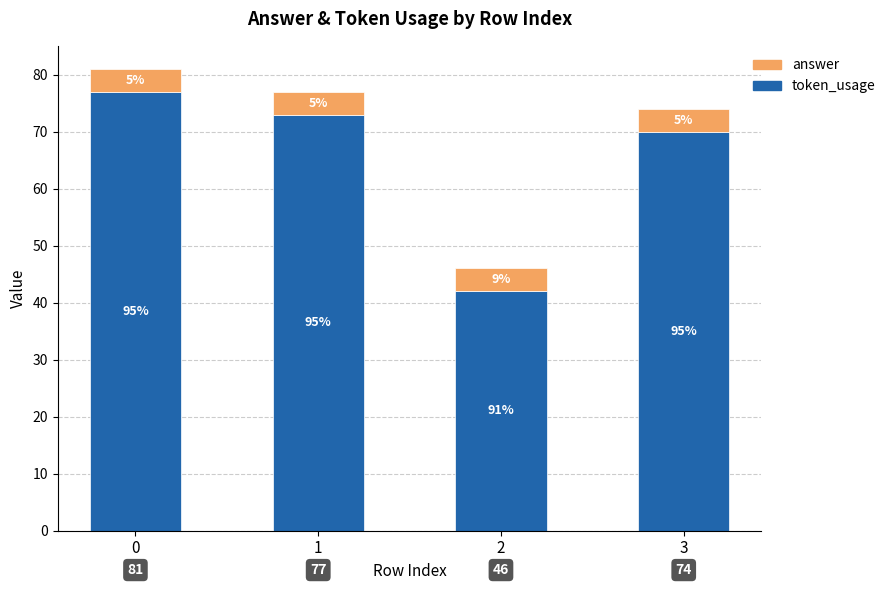

Are the bars grouped side by side (vs. stacked)?

No